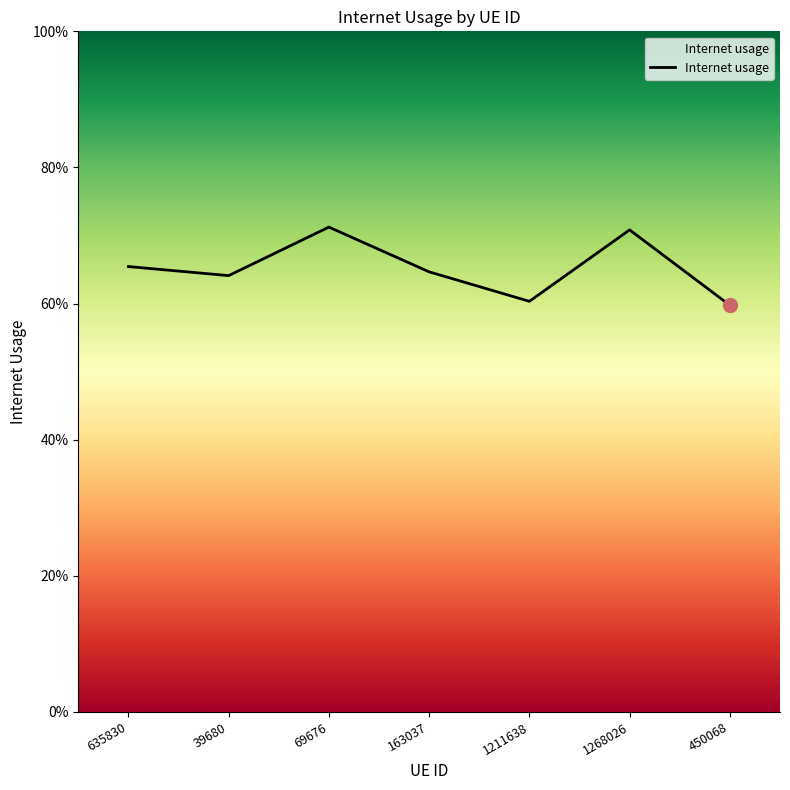

The value at 1211638 is 0.6. True or false?

True